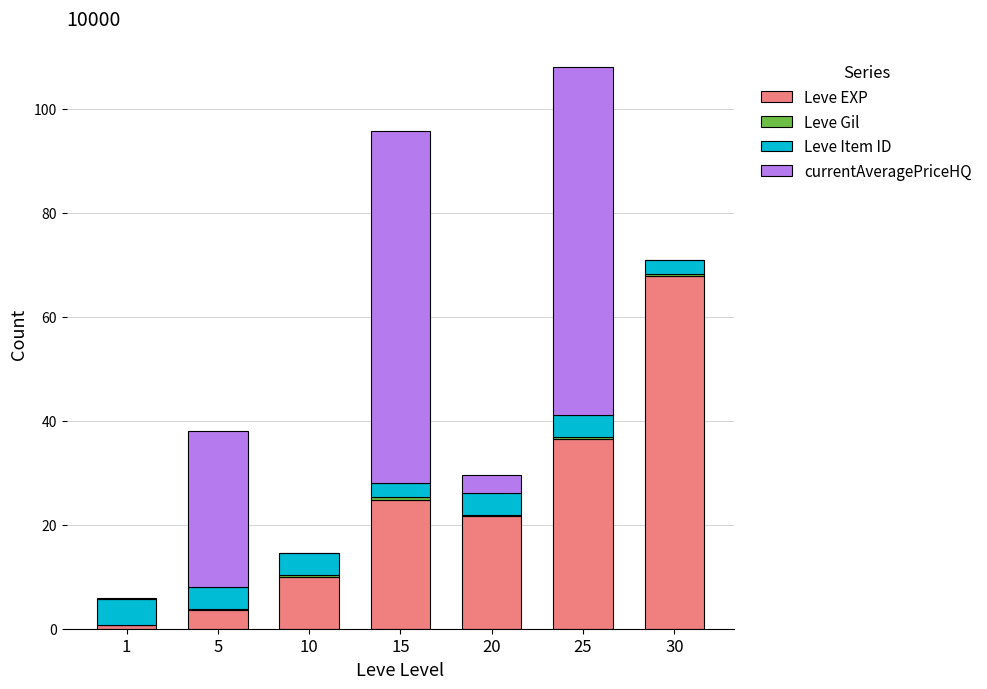

At which category is the sum across all series the highest?

25